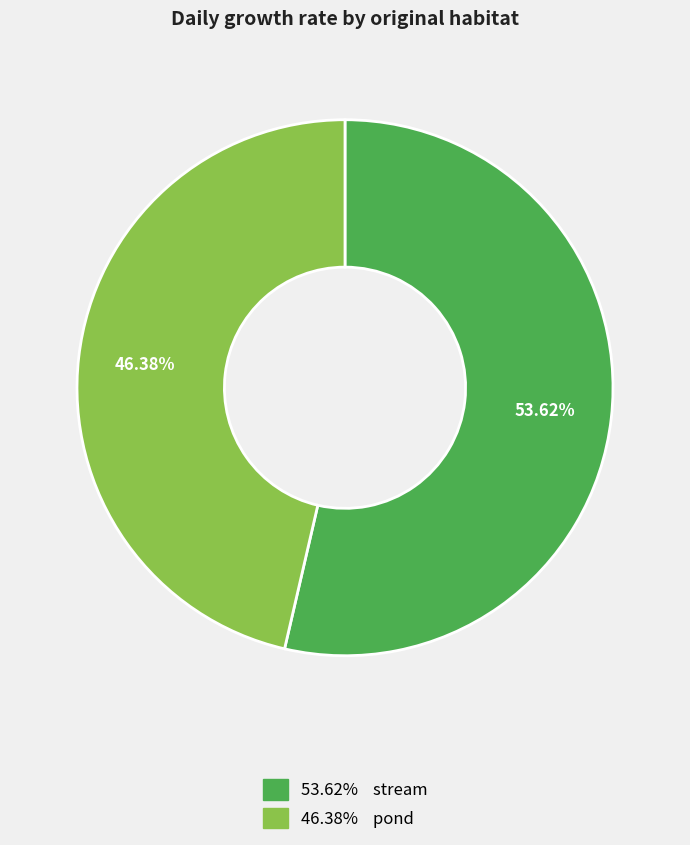

To the nearest percent, what is the difference between the largest and smallest slice percentages?

7%